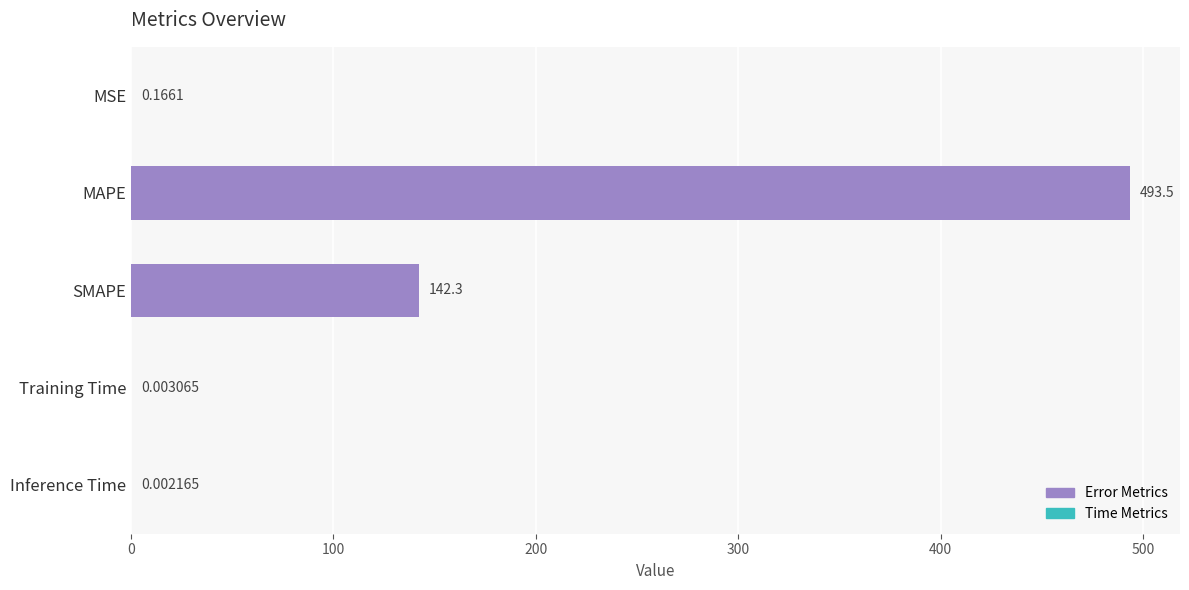

Where is the data nearest to the value 246?

SMAPE